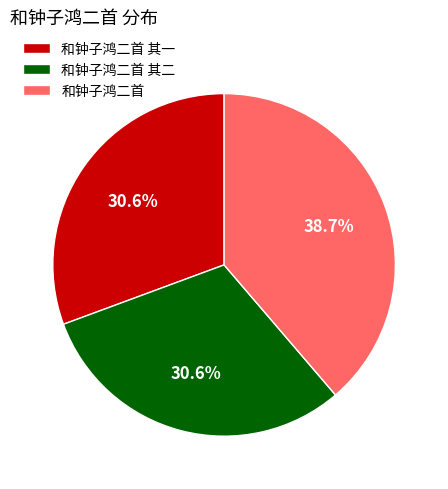

How many segments does this pie chart have?

3